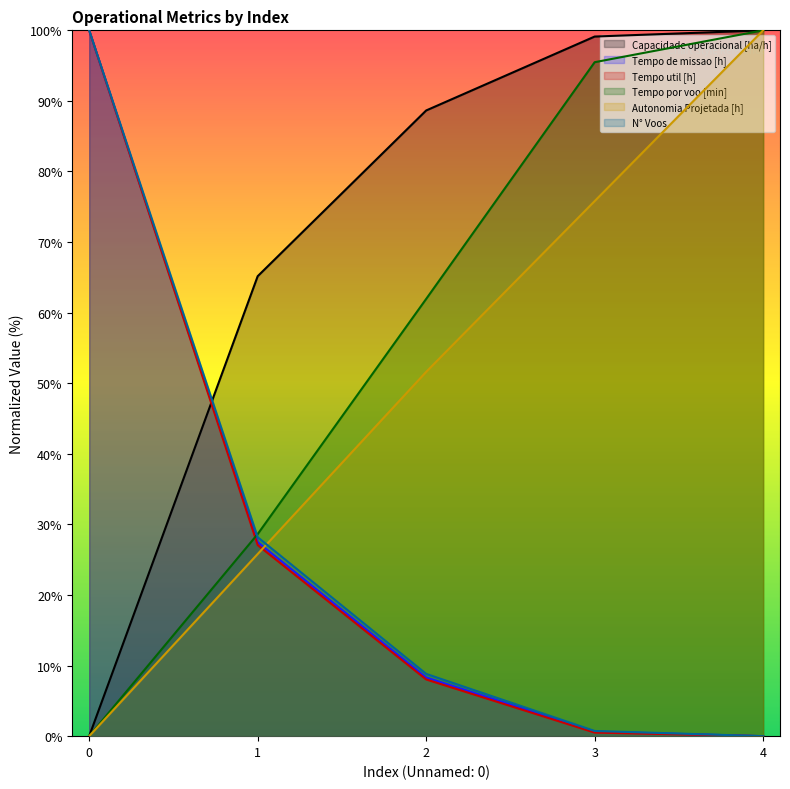

Count the number of categories in the chart.

5